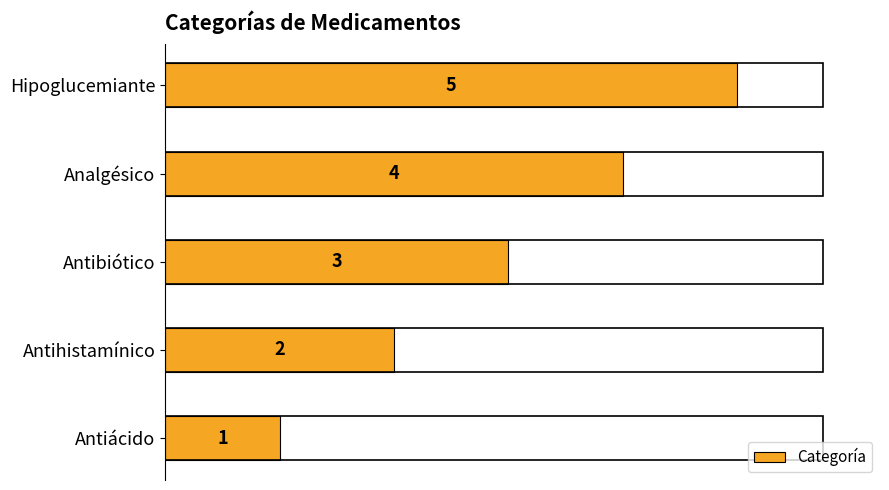

Which has a higher value, Antihistamínico or Hipoglucemiante?

Hipoglucemiante